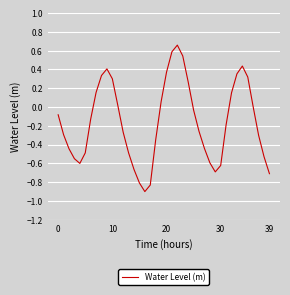

What is the difference between the maximum and minimum values?

1.6